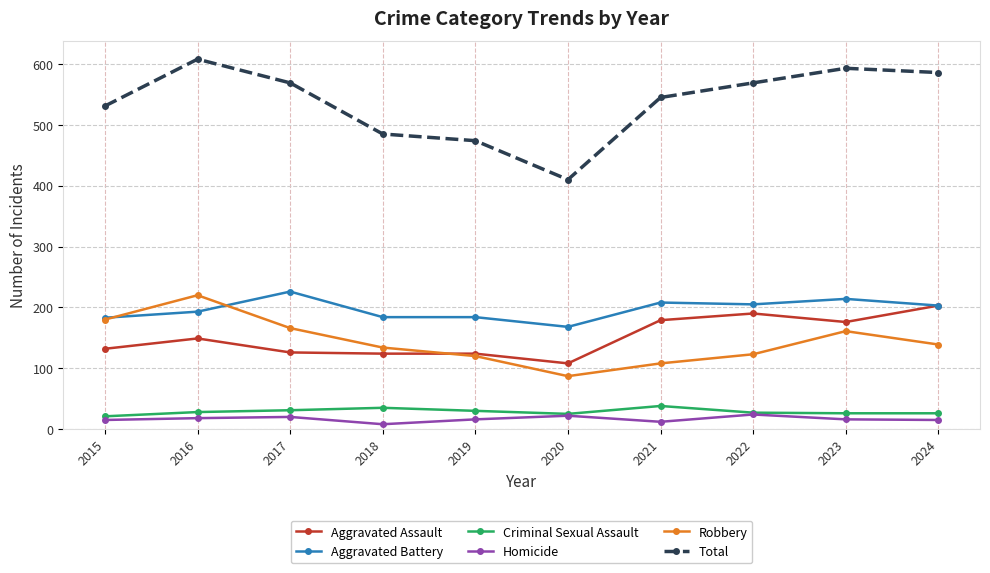

Between 2015 and 2023, which series saw the biggest shift?

Total